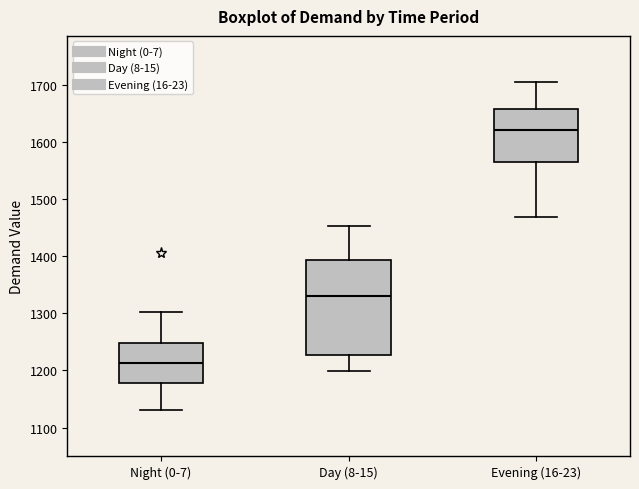

Reading left to right, transcribe this box plot: for each box, give where its median line is, the range the box spans, and where its two whiskers end, as read against the y-axis. The values are not printed on the chart, so give them approximately, as read against the axis.

Night (0-7): median 1210, box 1180 to 1250, whiskers 1130 to 1300
Day (8-15): median 1330, box 1230 to 1390, whiskers 1200 to 1450
Evening (16-23): median 1620, box 1560 to 1660, whiskers 1470 to 1710